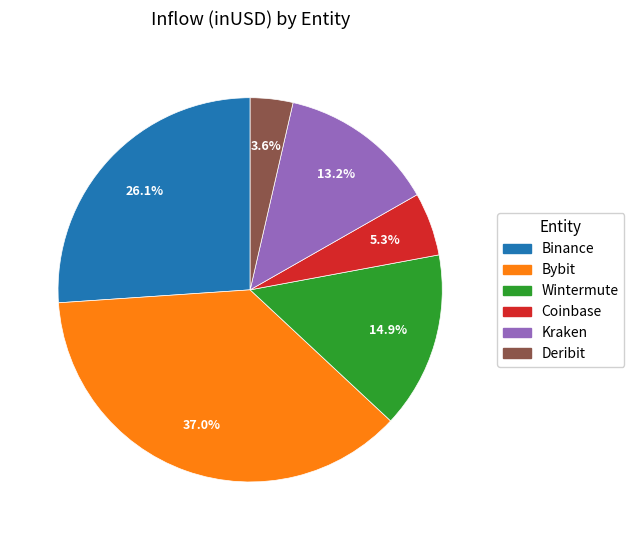

How many segments does this pie chart have?

6